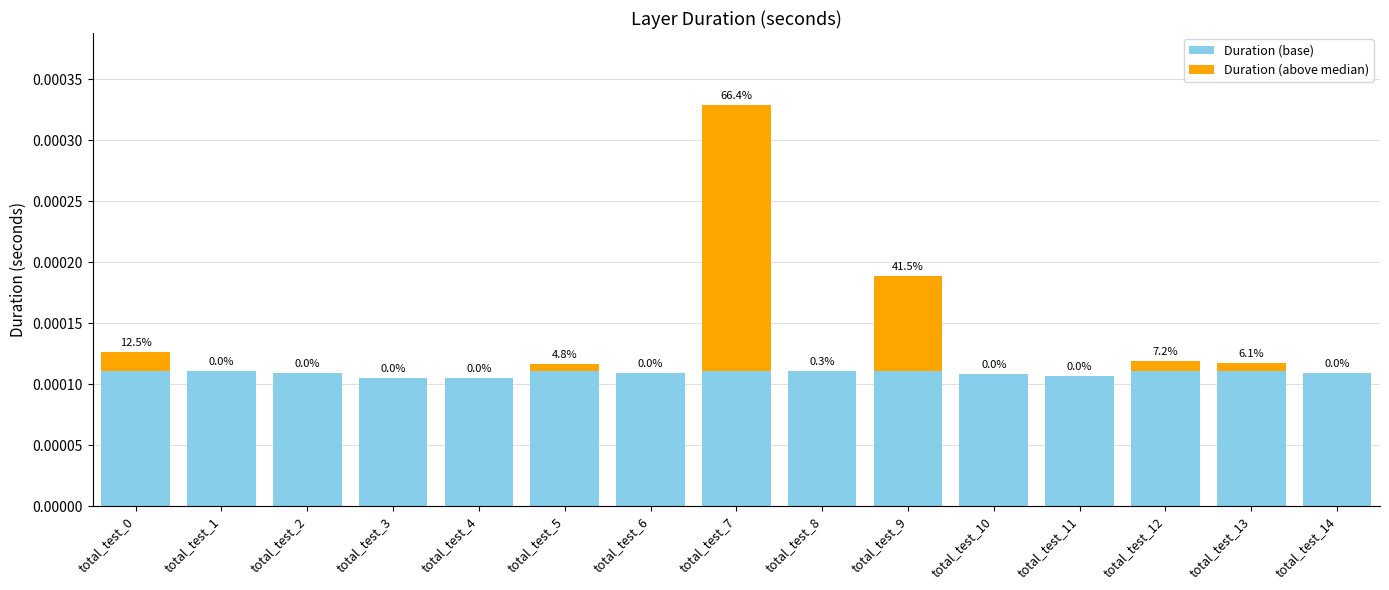

The Duration (base) series shows 0.0 at total_test_9. True or false?

True